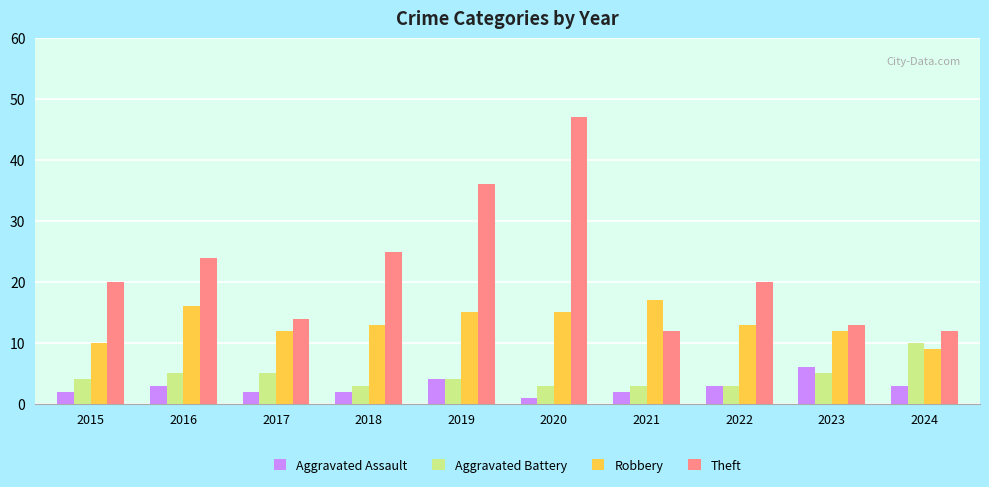

Count the number of data series in this chart.

4